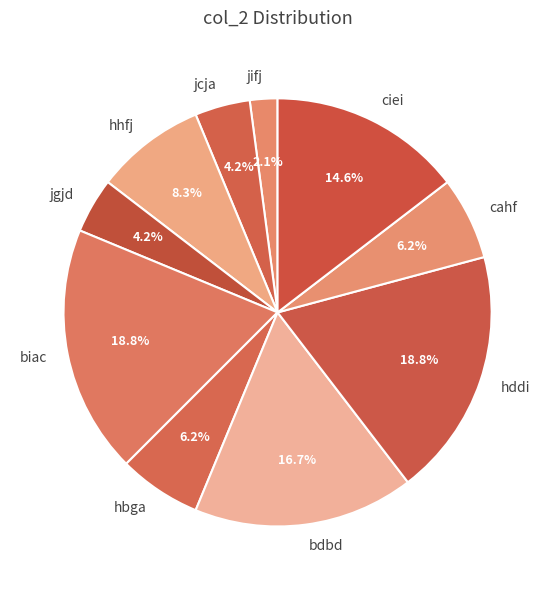

Does biac account for over 50% of the chart?

No